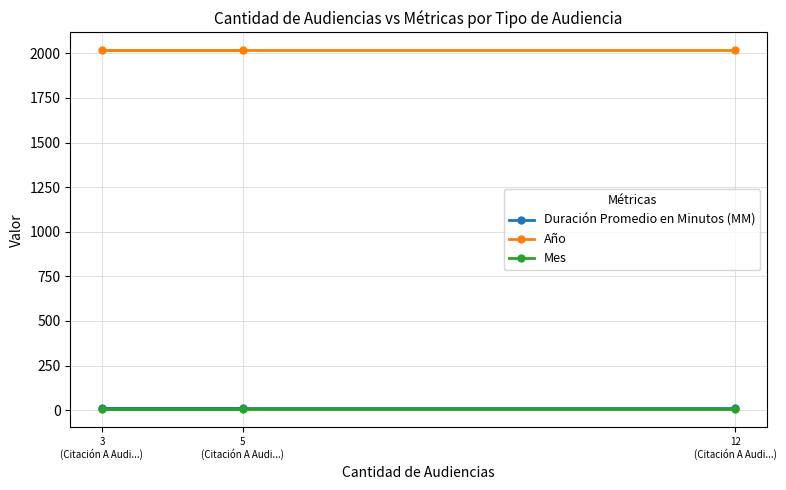

What is the label of the 3rd point from the right?

3
(Citación A Audi...)